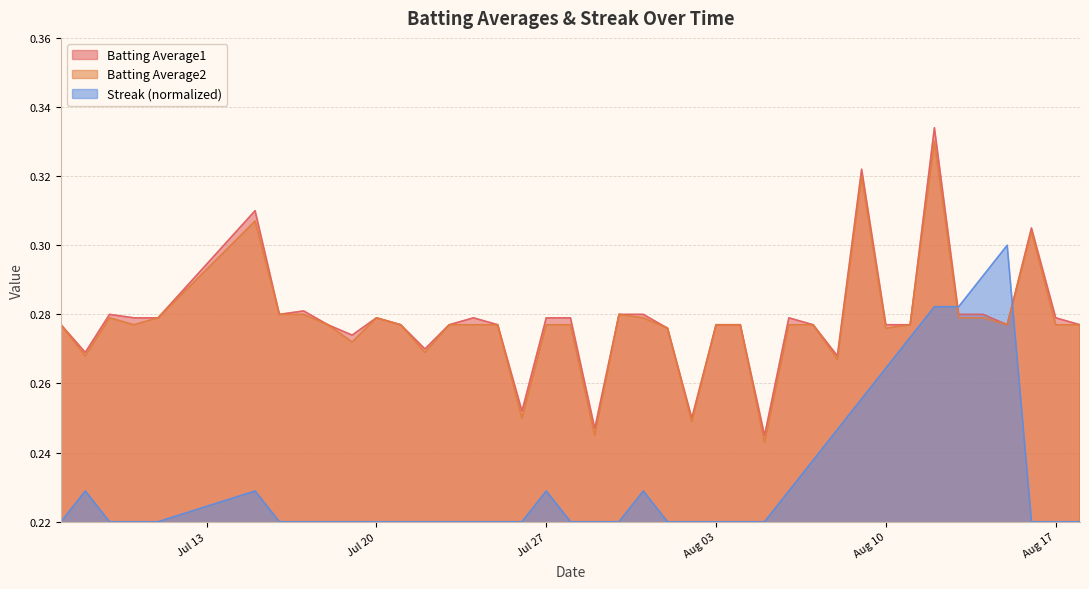

Does the chart have visible grid lines?

Yes